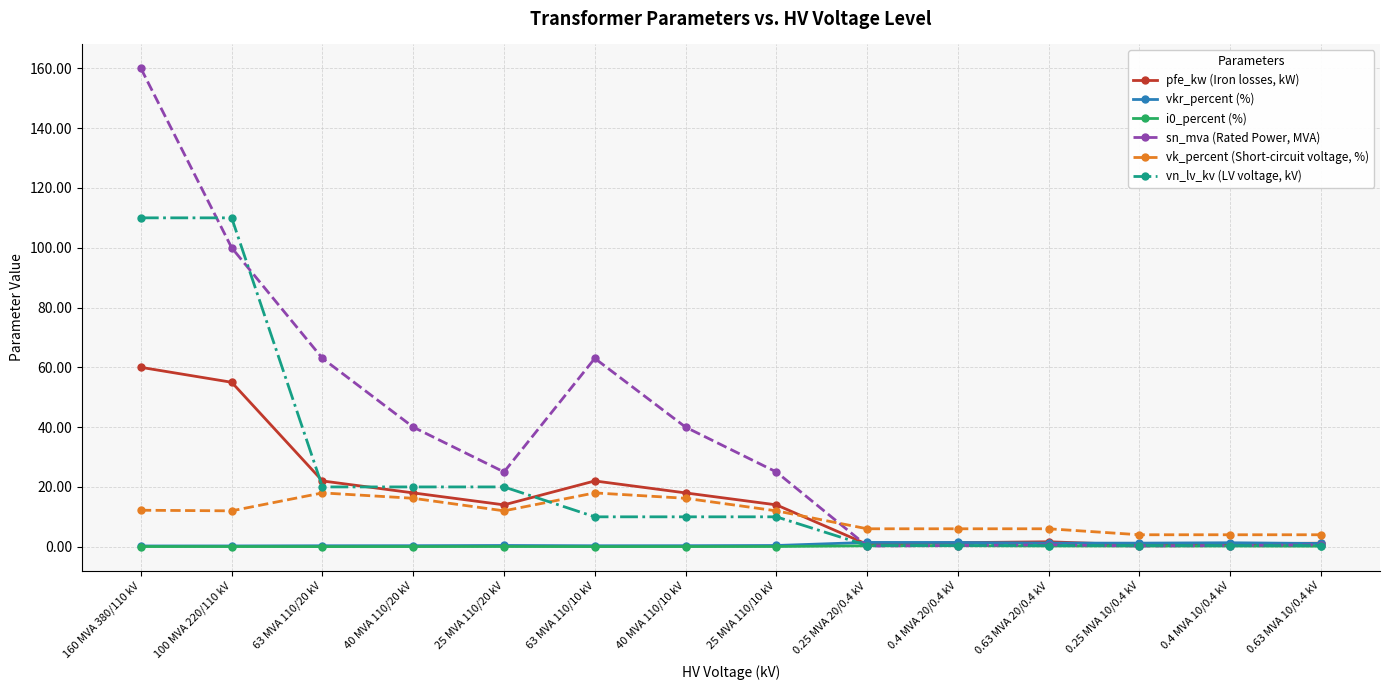

Which series changed the most between 63 MVA 110/20 kV and 0.4 MVA 20/0.4 kV?

sn_mva (Rated Power, MVA)